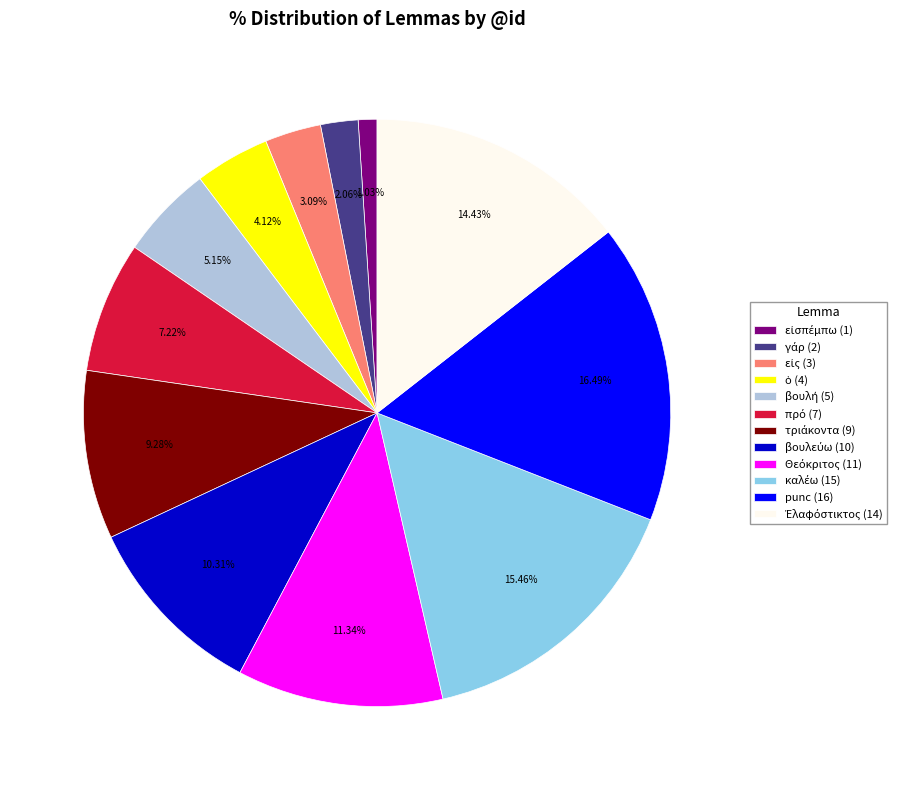

To the nearest percent, what is the difference between the largest and smallest slice percentages?

15%